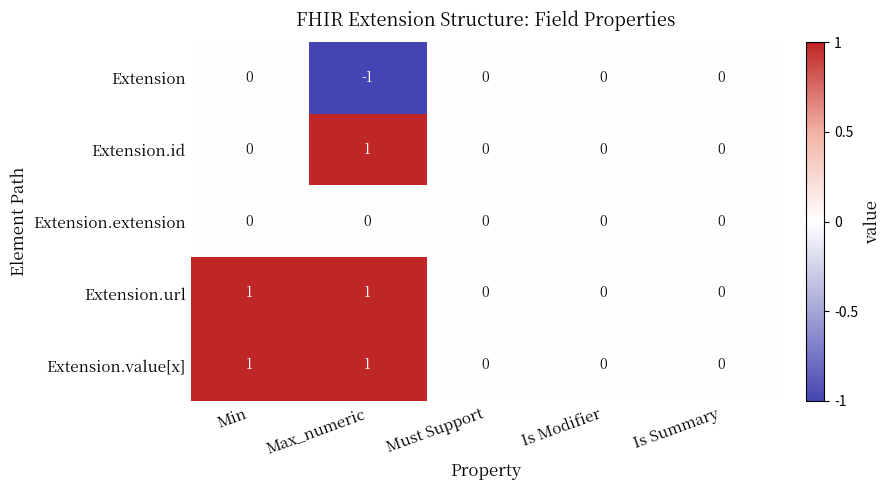

Count the Extension values in the range 0 to 1.

4